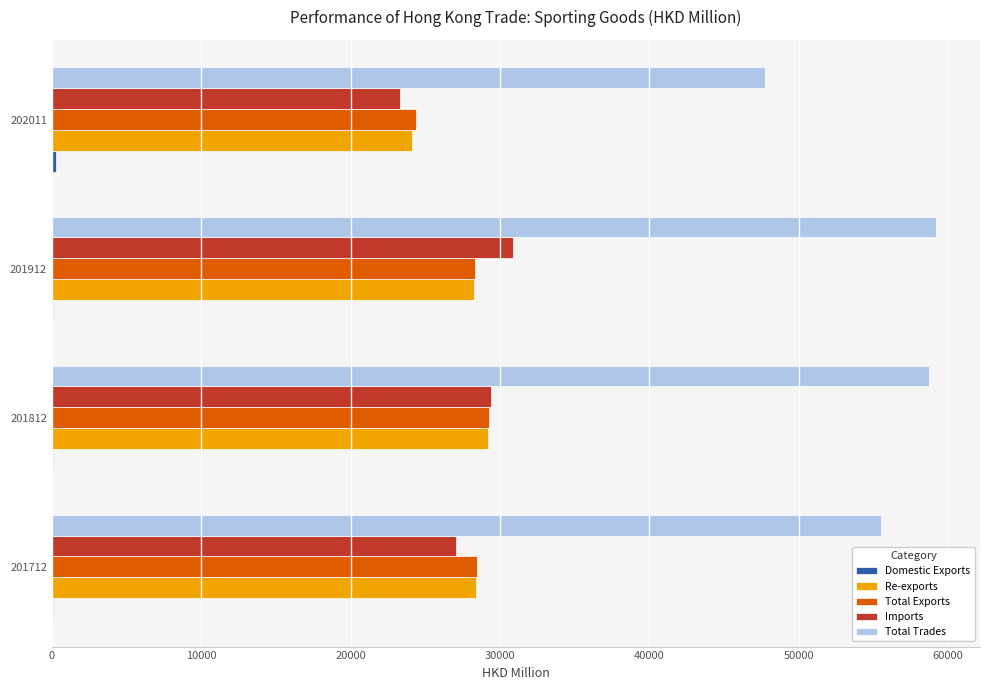

Which series changed the most between 201712 and 202011?

Total Trades